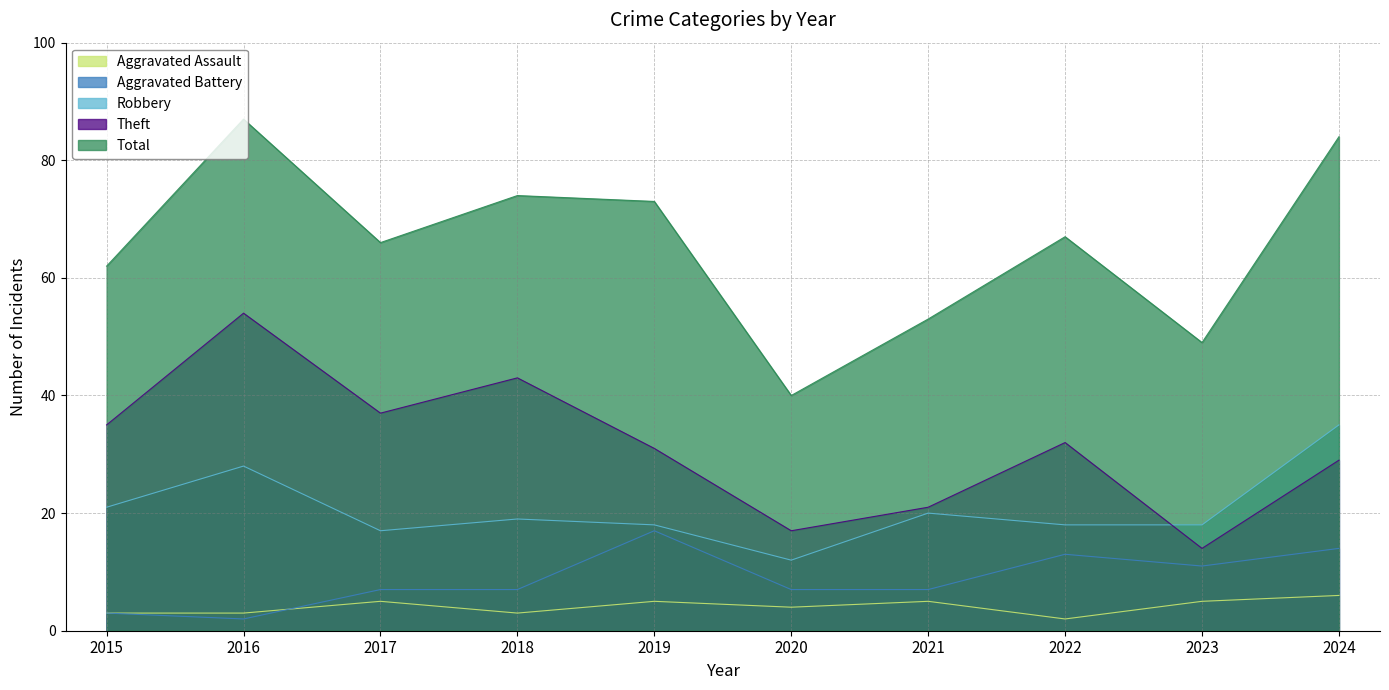

True or false: Total has a value of 74 at 2018.

True